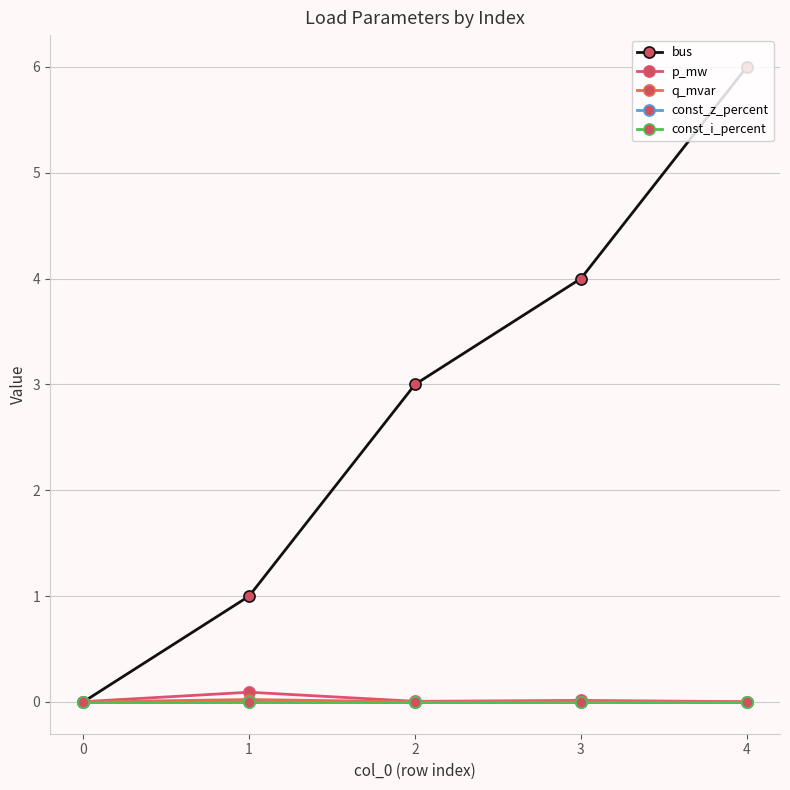

The value of bus at 3 is 1.2. True or false?

False